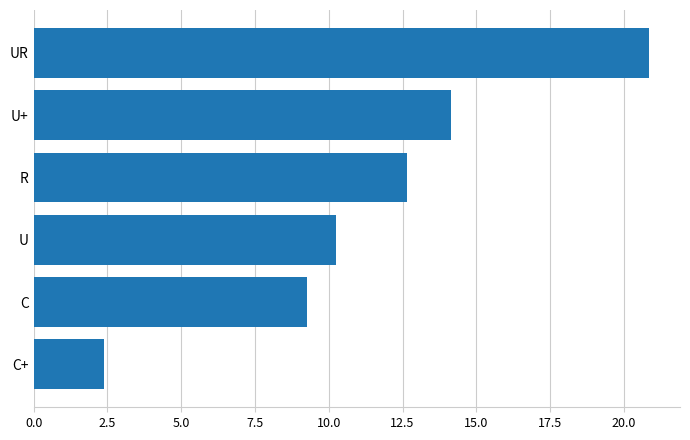

What is the label of the 1st bar from the top?

UR